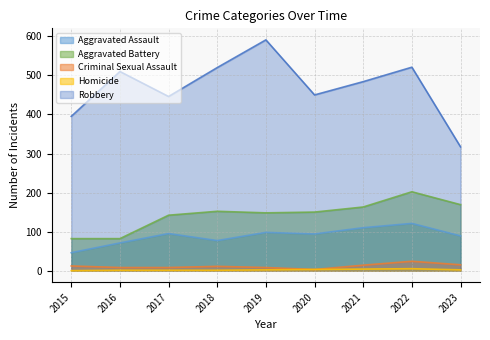

List the series in order of their peak value, lowest first.

Homicide, Criminal Sexual Assault, Aggravated Assault, Aggravated Battery, Robbery